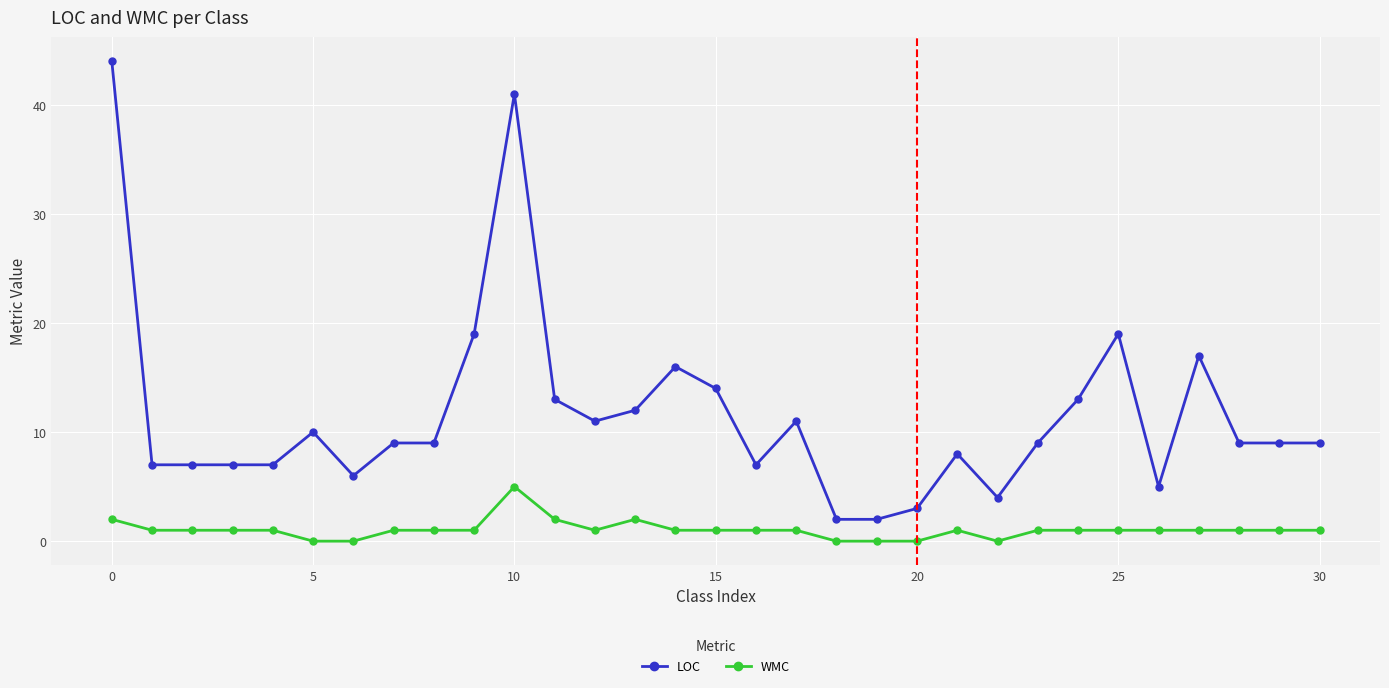

How many distinct data groups are displayed?

2